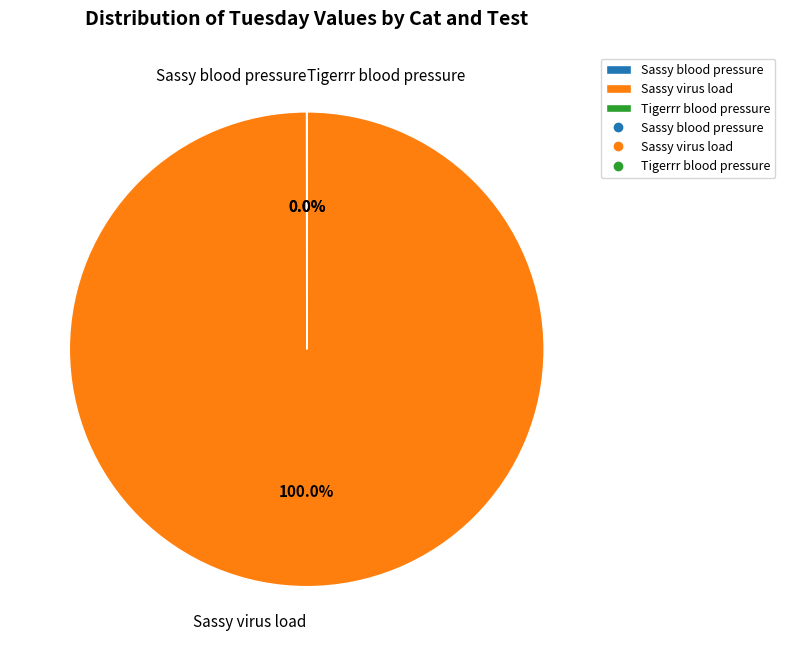

Does Sassy virus load represent more than half of the total?

Yes